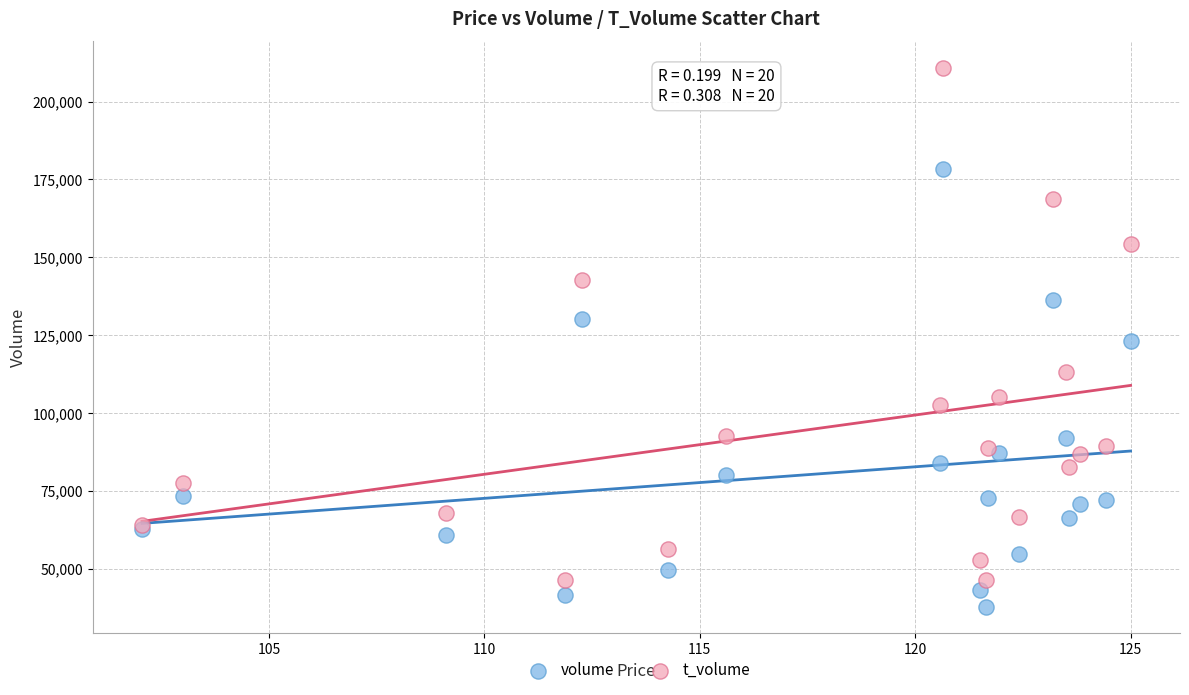

Which series reaches the maximum Y coordinate?

t_volume